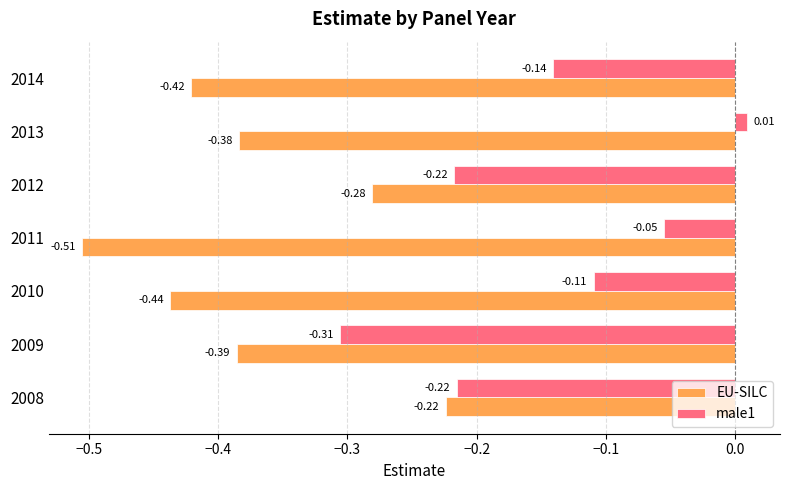

Rank the series by their maximum value, from lowest to highest.

EU-SILC, male1